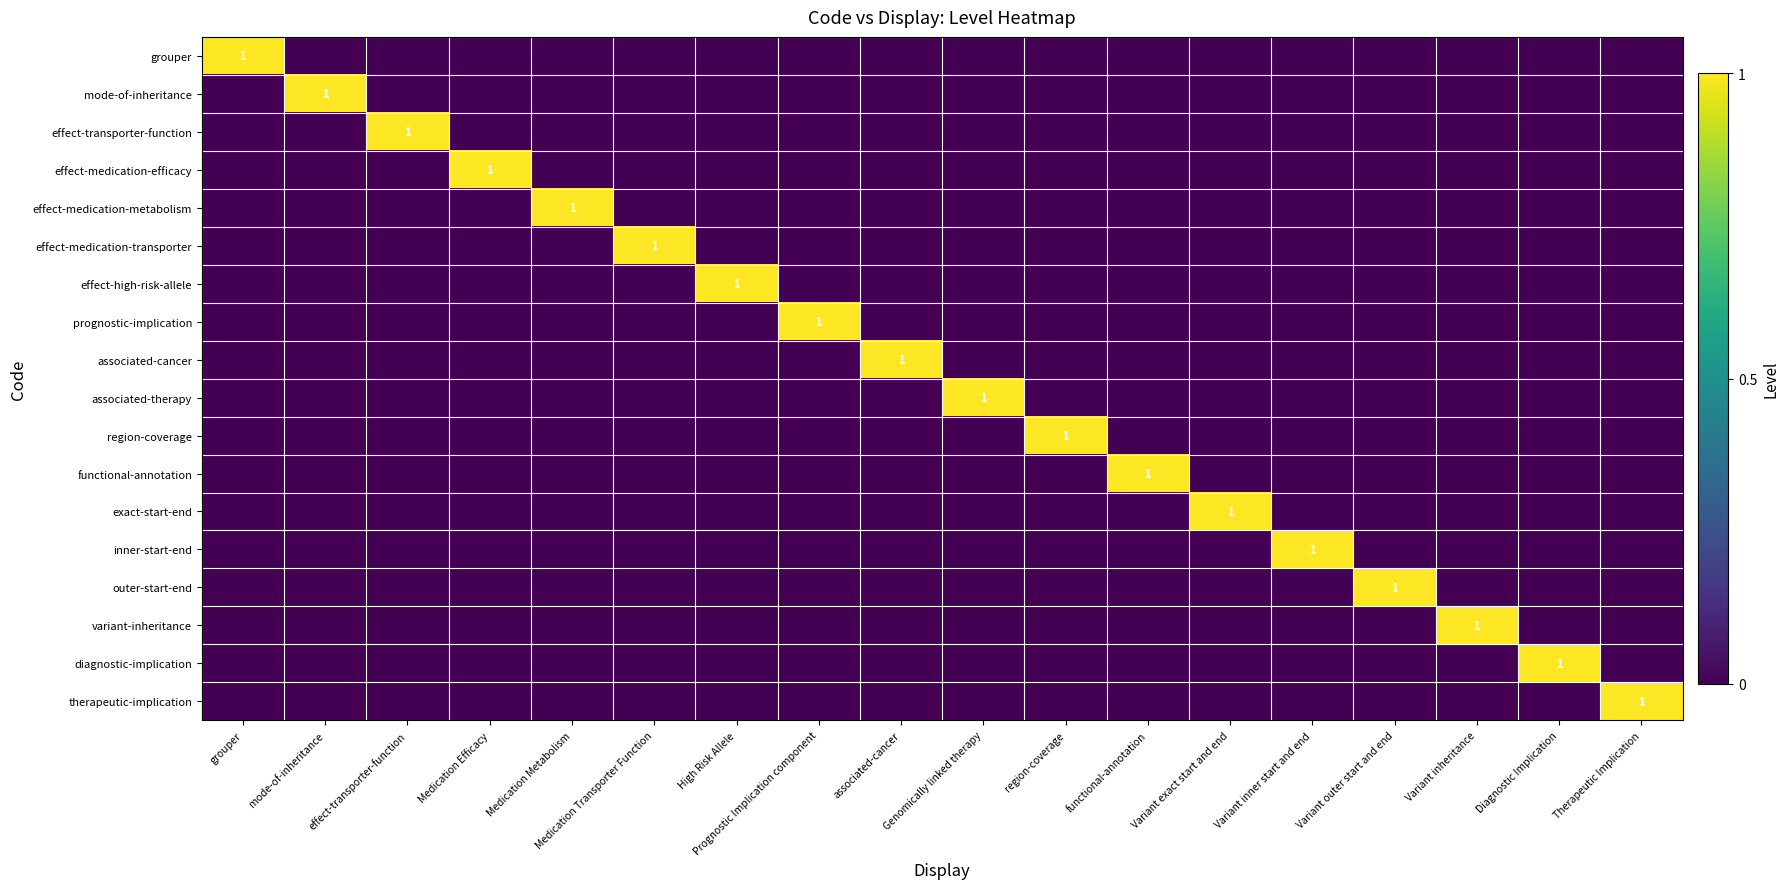

List the labels in order of functional-annotation value, smallest first.

grouper, mode-of-inheritance, effect-transporter-function, Medication Efficacy, Medication Metabolism, Medication Transporter Function, High Risk Allele, Prognostic Implication component, associated-cancer, Genomically linked therapy, region-coverage, Variant exact start and end, Variant inner start and end, Variant outer start and end, Variant inheritance, Diagnostic Implication, Therapeutic Implication, functional-annotation